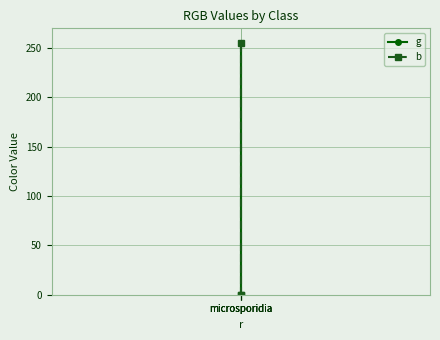

Reading right to left, what are all the values shown in this chart?

g: microsporidia=0	microsporidia=255	microsporidia=0
b: microsporidia=255	microsporidia=0	microsporidia=0